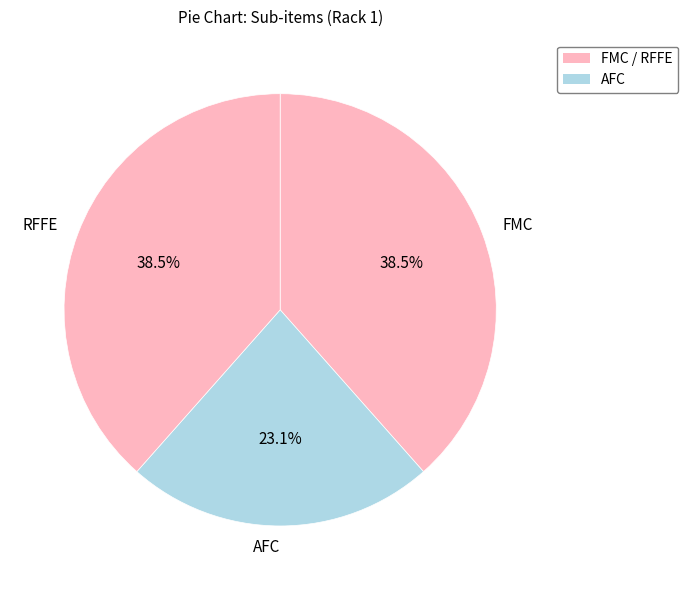

Is there a majority slice in this chart?

No